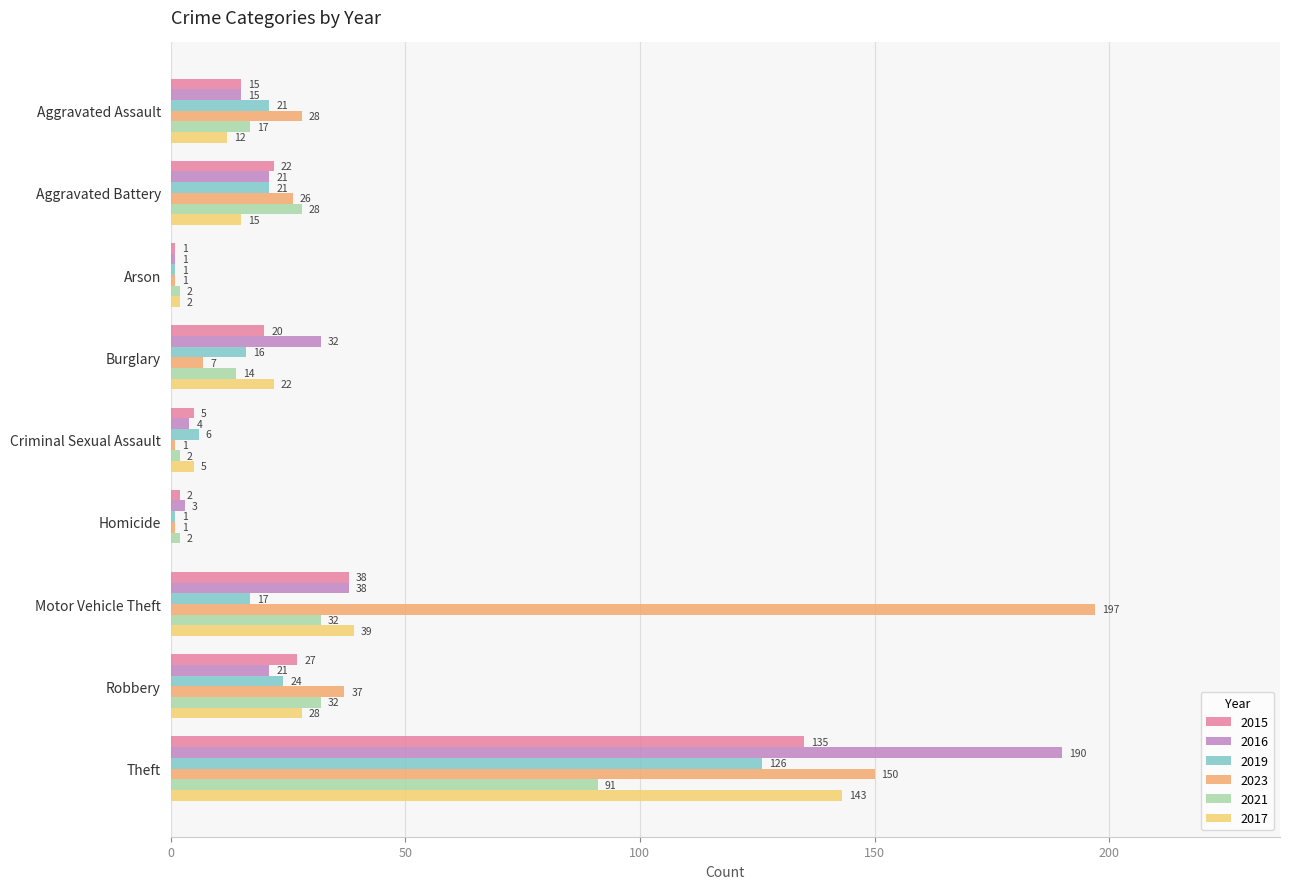

Reading right to left, transcribe all the data shown in this chart.

2015: 135	27	38	2	5	20	1	22	15
2016: 190	21	38	3	4	32	1	21	15
2019: 126	24	17	1	6	16	1	21	21
2023: 150	37	197	1	1	7	1	26	28
2021: 91	32	32	2	2	14	2	28	17
2017: 143	28	39	0	5	22	2	15	12